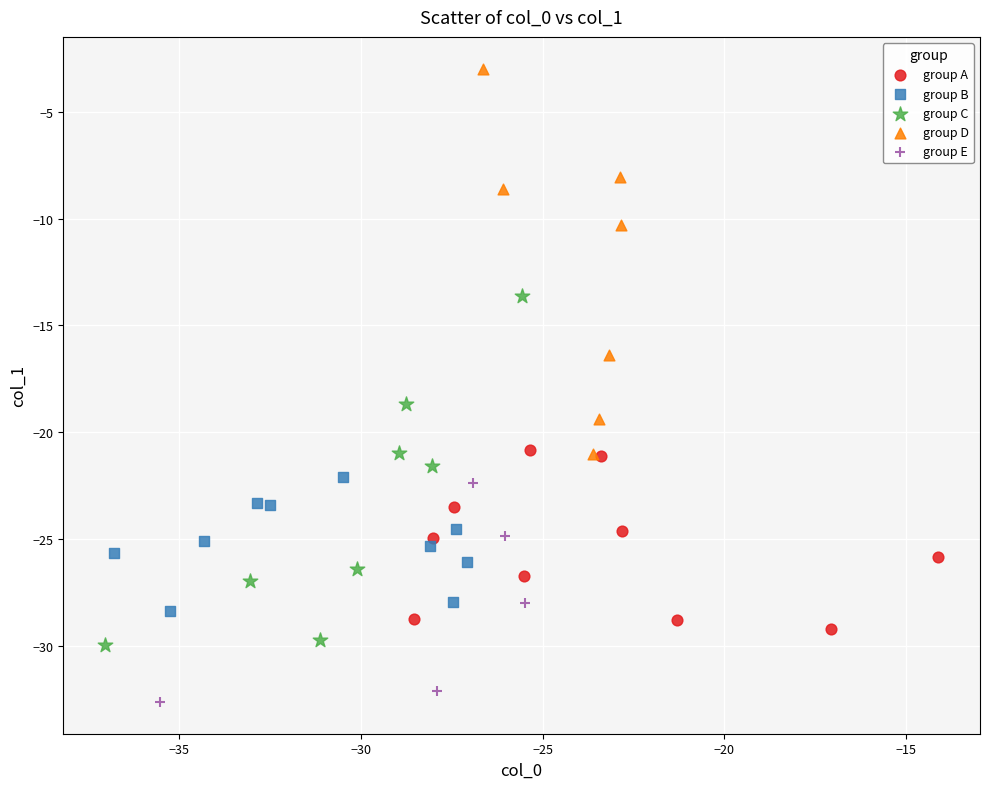

Which series has the widest spread of Y values?

group D